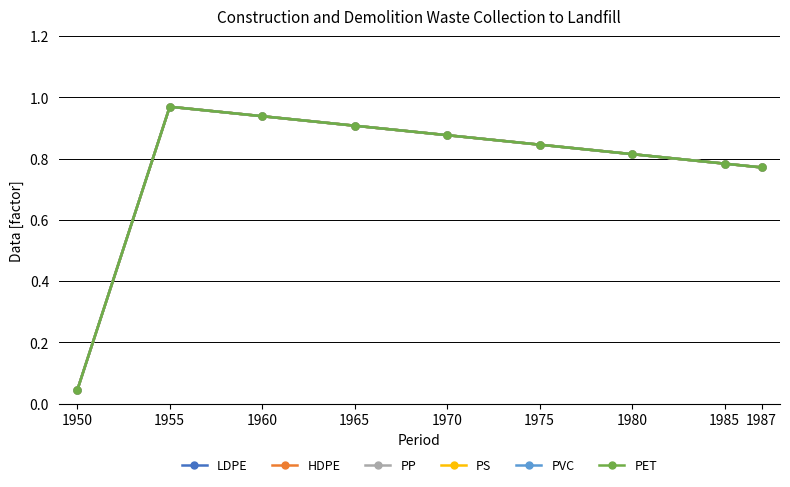

Reading left to right, list all the values displayed in this chart.

LDPE: 1950=0.0	1955=1.0	1960=0.9	1965=0.9	1970=0.9	1975=0.8	1980=0.8	1985=0.8	1987=0.8
HDPE: 1950=0.0	1955=1.0	1960=0.9	1965=0.9	1970=0.9	1975=0.8	1980=0.8	1985=0.8	1987=0.8
PP: 1950=0.0	1955=1.0	1960=0.9	1965=0.9	1970=0.9	1975=0.8	1980=0.8	1985=0.8	1987=0.8
PS: 1950=0.0	1955=1.0	1960=0.9	1965=0.9	1970=0.9	1975=0.8	1980=0.8	1985=0.8	1987=0.8
PVC: 1950=0.0	1955=1.0	1960=0.9	1965=0.9	1970=0.9	1975=0.8	1980=0.8	1985=0.8	1987=0.8
PET: 1950=0.0	1955=1.0	1960=0.9	1965=0.9	1970=0.9	1975=0.8	1980=0.8	1985=0.8	1987=0.8